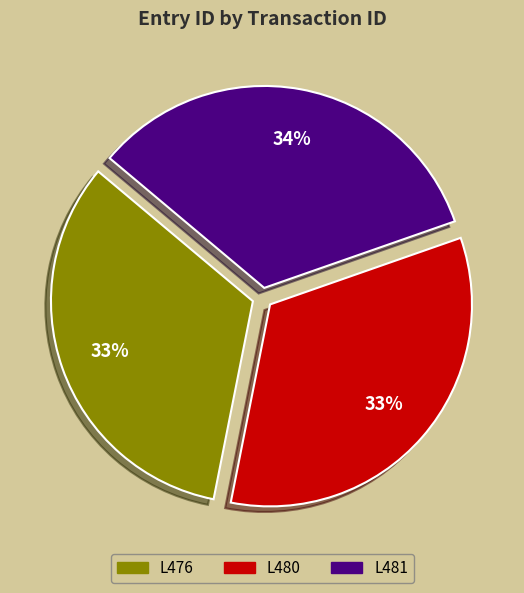

What is the ratio of the value at L480 to the value at L481?

1.0